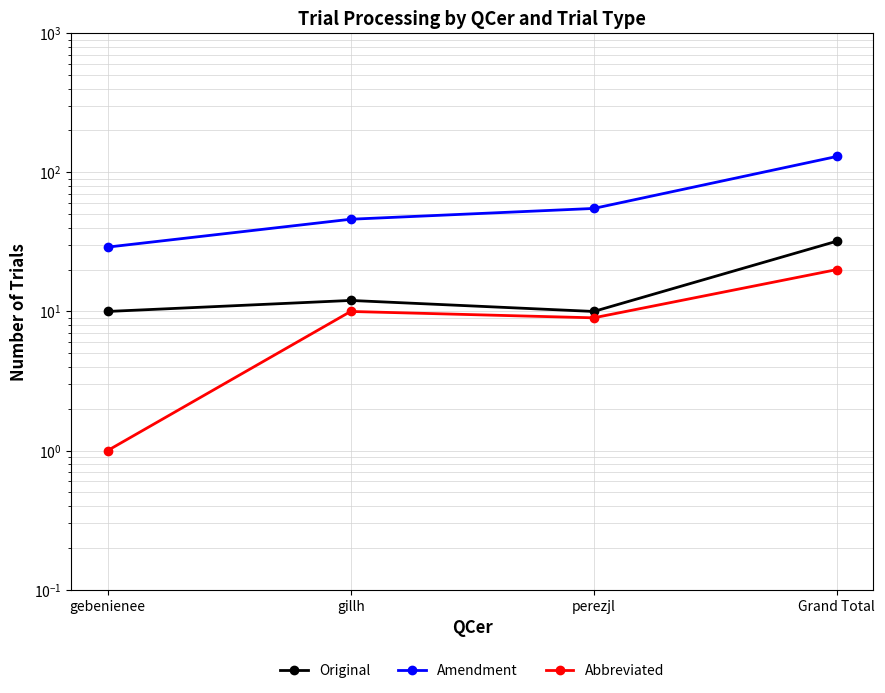

True or false: Amendment and Original cross at least once.

False